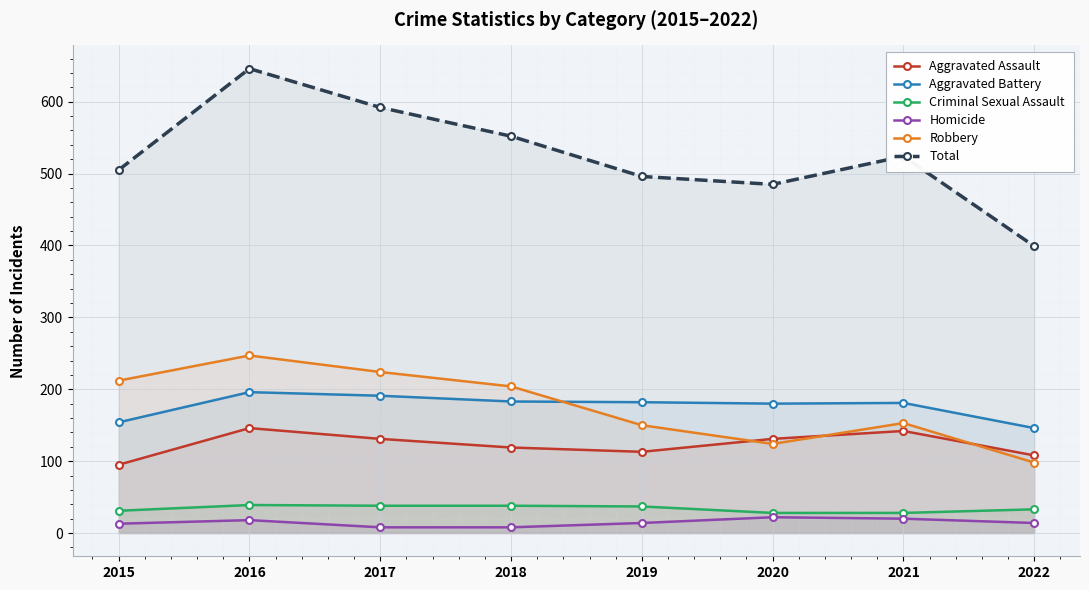

At which category is the sum across all series the highest?

2016